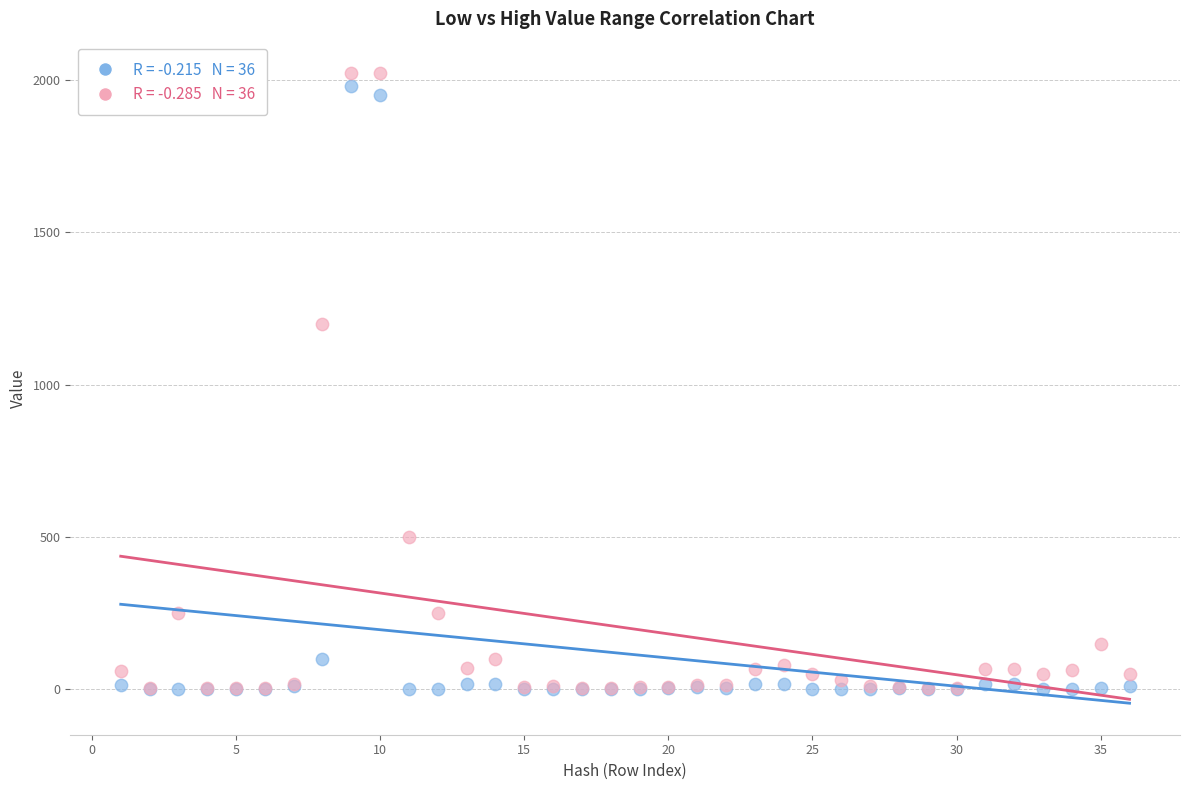

Across all series, what Y value is closest to 1011?

1200